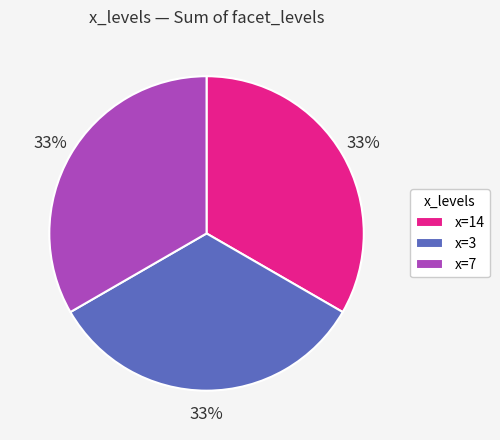

What percentage is the x=7 slice, to the nearest percent?

33%